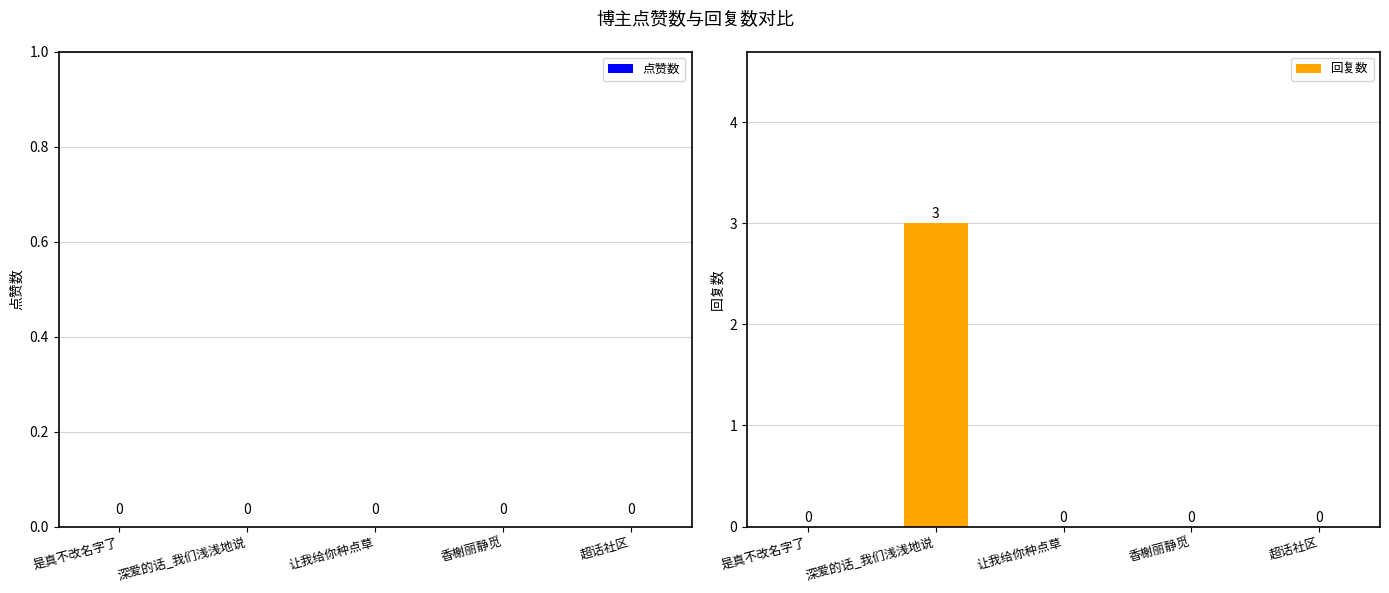

What is the maximum value shown in the chart?

3